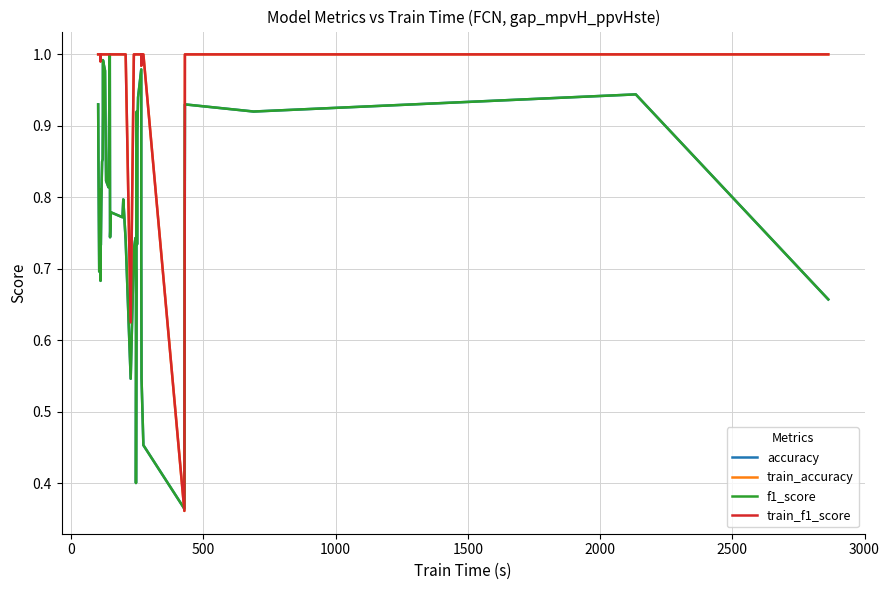

What is the minimum value shown in the chart?

0.4